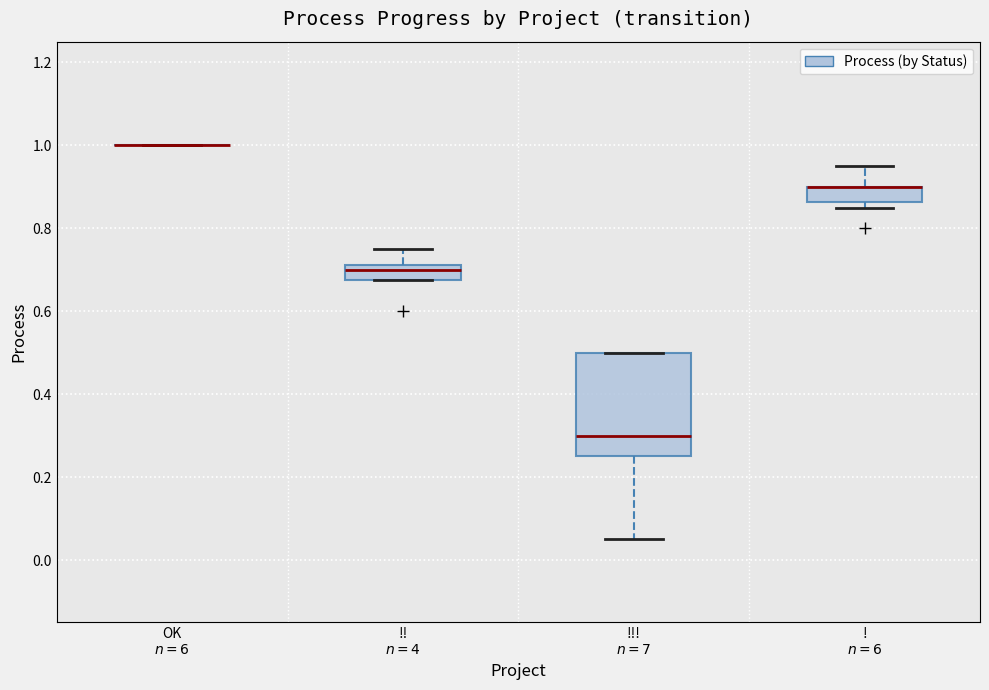

Reading left to right, transcribe this box plot: for each box, give where its median line is, the range the box spans, and where its two whiskers end, as read against the y-axis. The values are not printed on the chart, so give them approximately, as read against the axis.

OK $n=6$: box collapsed to a line at 1.00, whiskers 1.00 to 1.00
!! $n=4$: median 0.70, box 0.68 to 0.72, whiskers 0.68 to 0.76
!!! $n=7$: median 0.30, box 0.26 to 0.50, whiskers 0.06 to 0.50
! $n=6$: median 0.90 (drawn on the box's upper edge), box 0.86 to 0.90, whiskers 0.86 (just below the box's lower edge) to 0.96